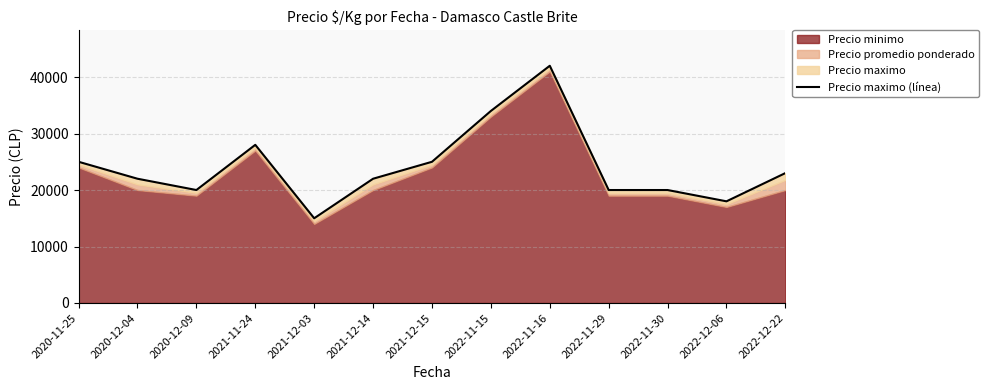

Count the number of categories in the chart.

13